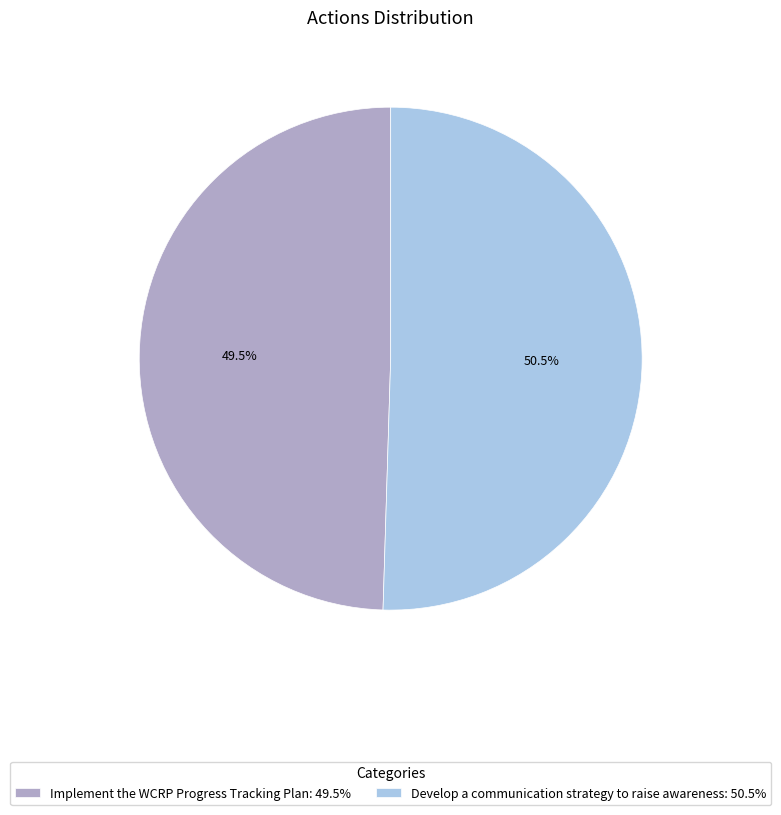

Which category has the smallest portion of the pie?

Implement the WCRP Progress Tracking Plan